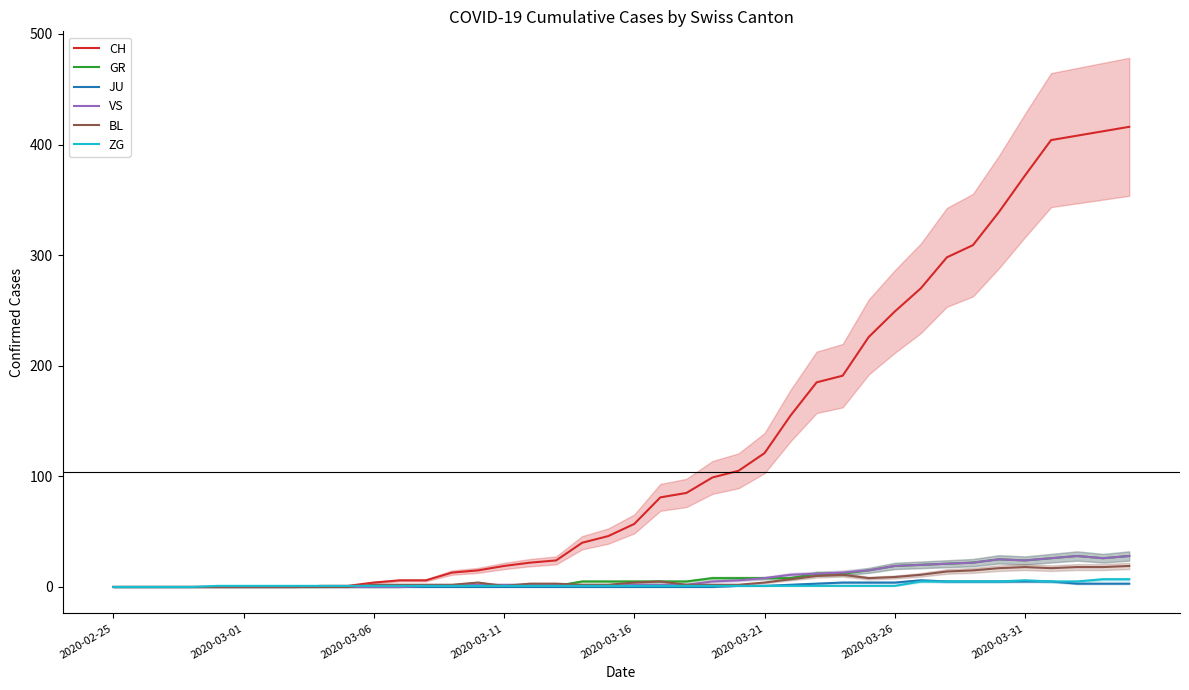

Rank the series at 12 from highest to lowest value.

CH, BL, GR, VS, ZG, JU